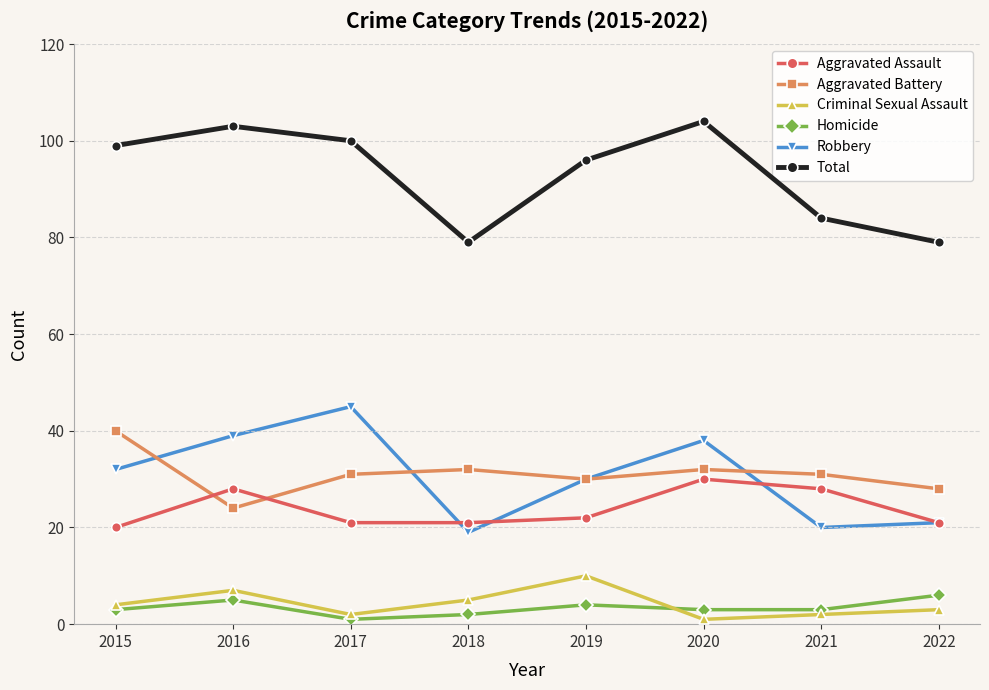

What is the difference between the highest and lowest values at 2016?

98